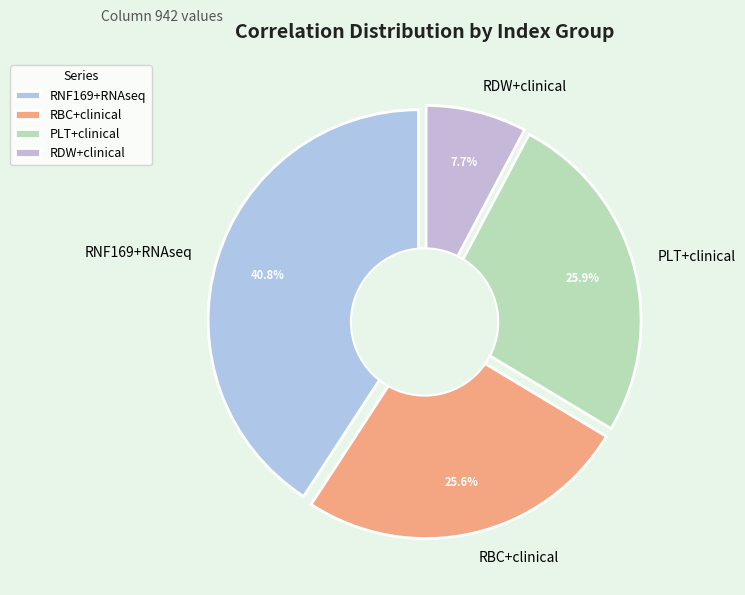

Count the number of slices in the pie.

4